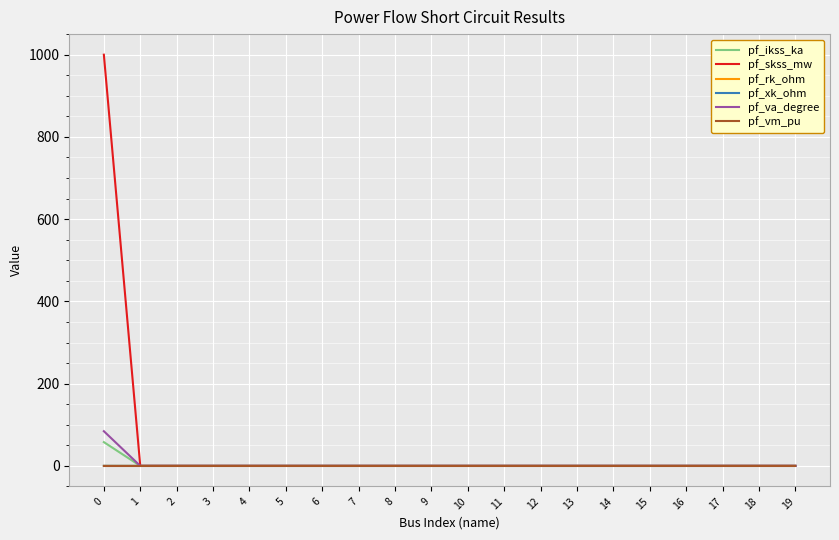

True or false: pf_skss_mw has a value of 1353.6 at 0.

False